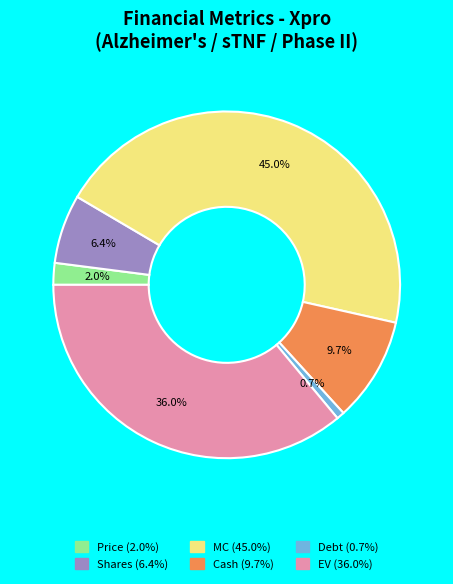

True or false: Cash accounts for 17% of the total.

False